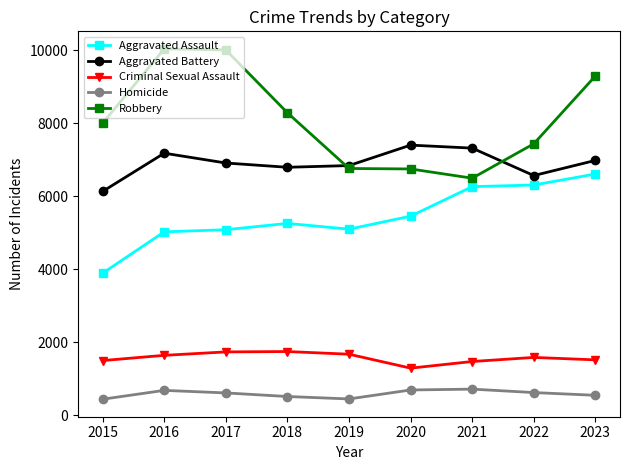

True or false: Robbery and Homicide cross at least once.

False